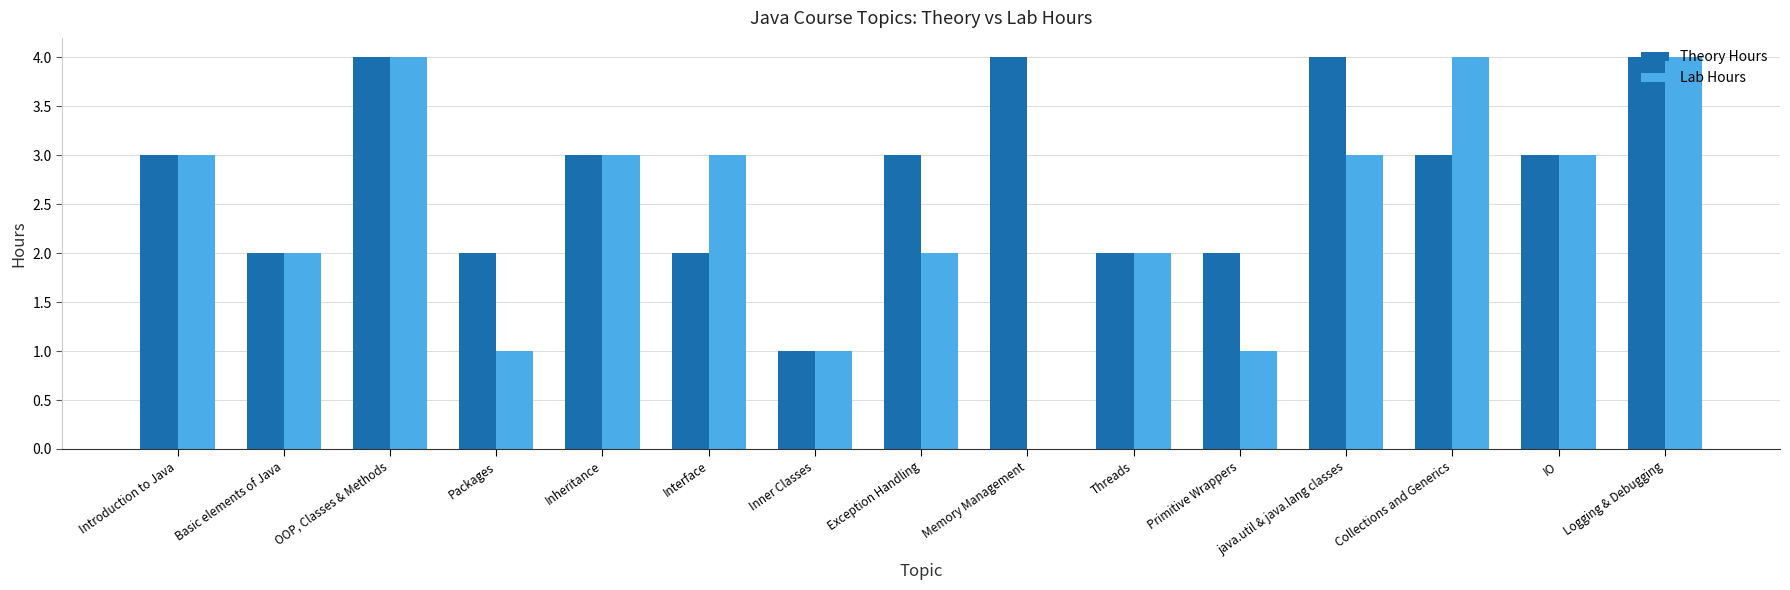

What are all the series names shown in the legend?

Theory Hours, Lab Hours